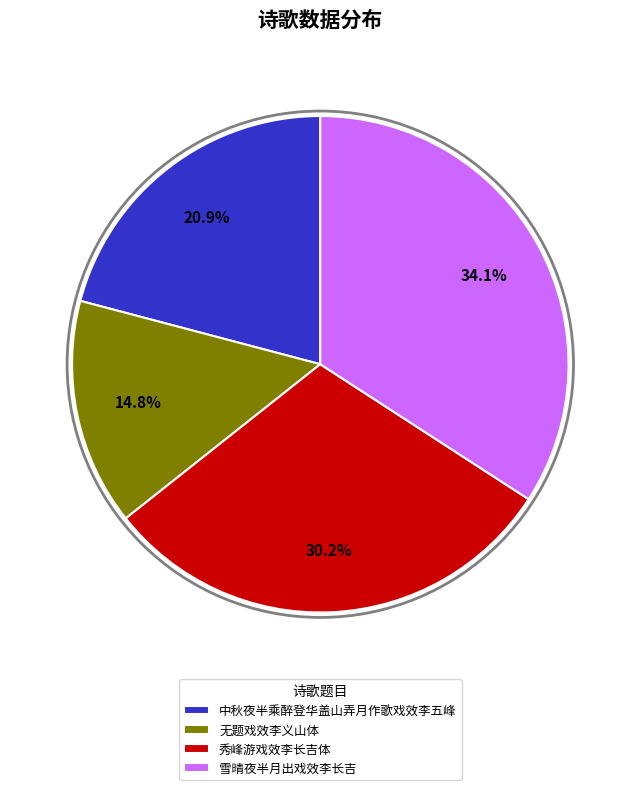

Is there any slice that represents more than half of the pie?

No